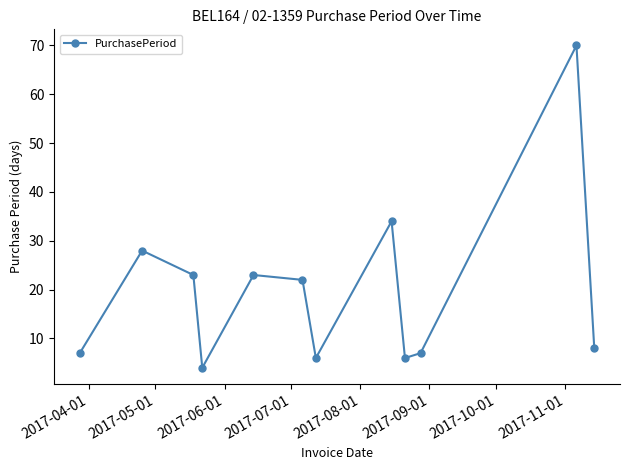

How many points are lower than both their immediate neighbors (excluding endpoints)?

3